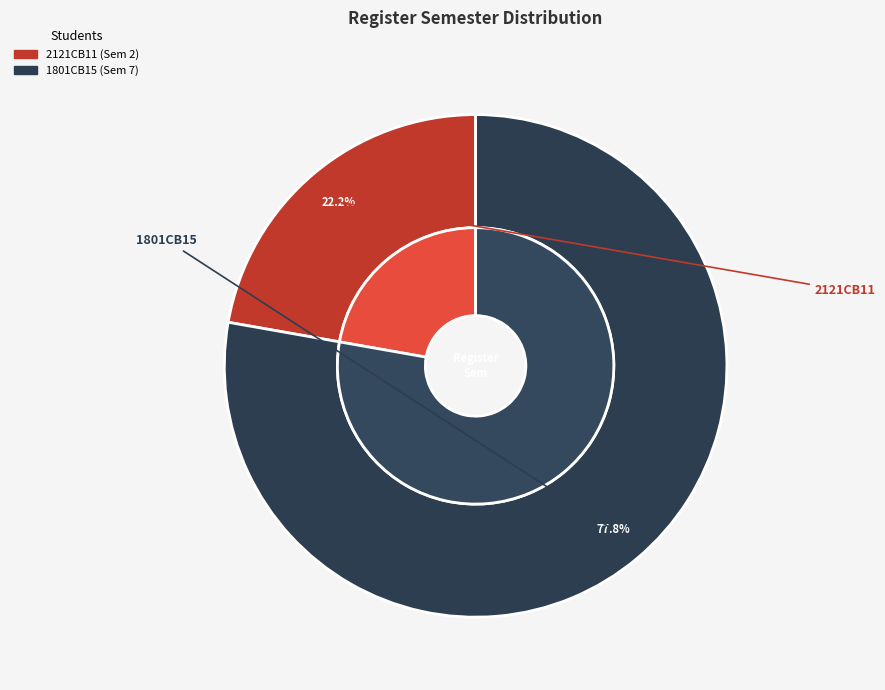

Does any single category account for the majority?

Yes